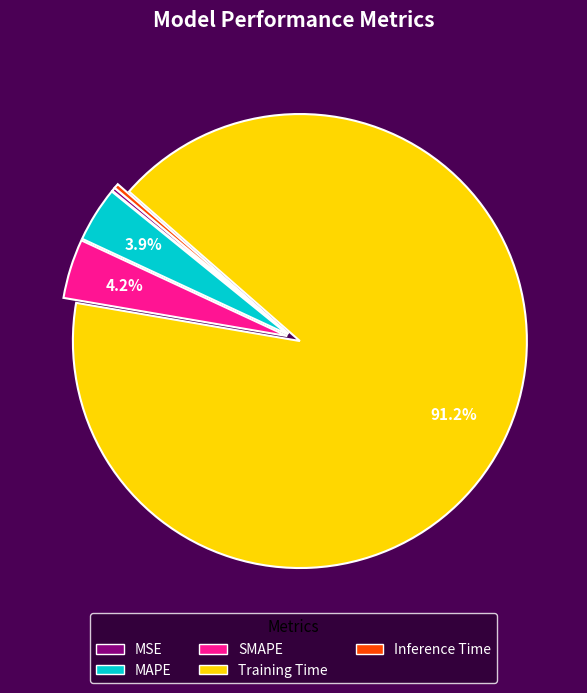

To the nearest percent, what is the difference between the Training Time and MAPE slice percentages?

87%